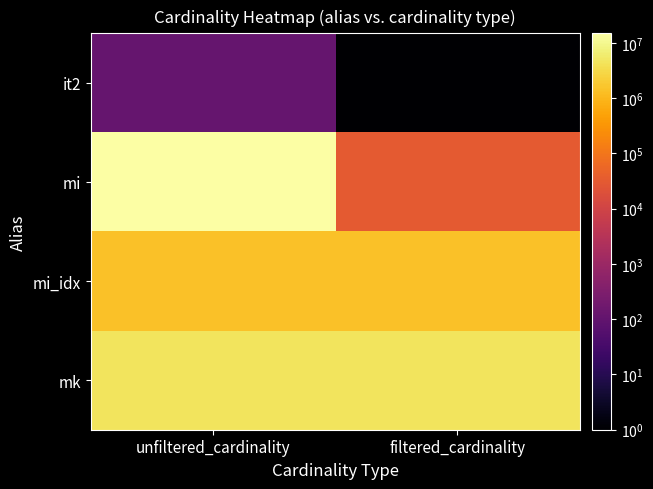

Reading left to right, extract all data points from this chart.

it2: unfiltered_cardinality=113	filtered_cardinality=1
mi: unfiltered_cardinality=14835720	filtered_cardinality=30801
mi_idx: unfiltered_cardinality=1380035	filtered_cardinality=1380035
mk: unfiltered_cardinality=4523930	filtered_cardinality=4523930